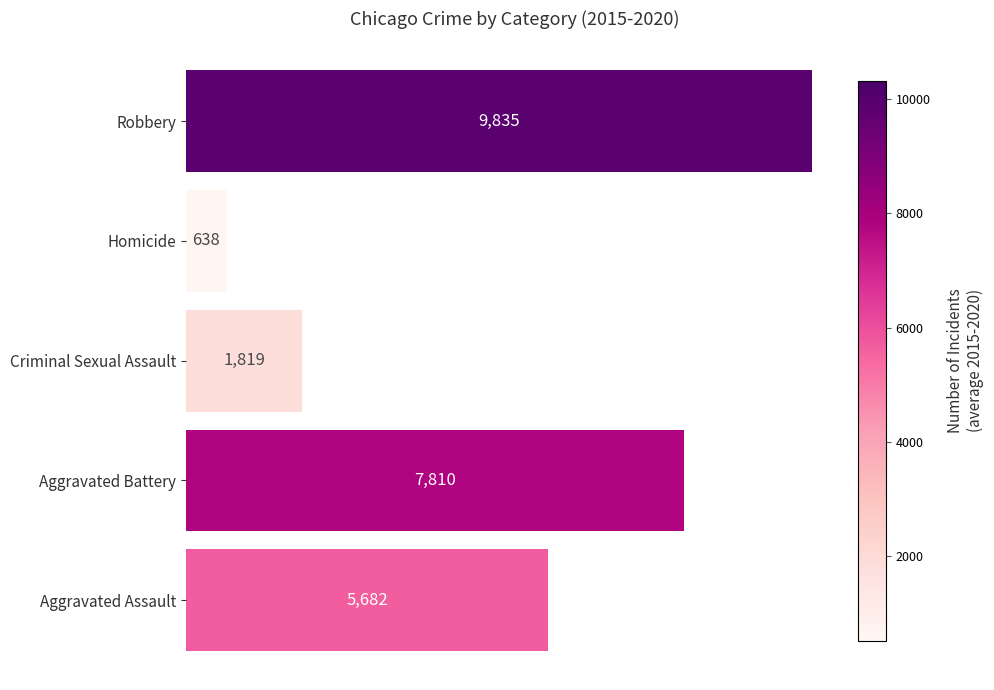

What is the difference between the second highest and second lowest values?

5991.0